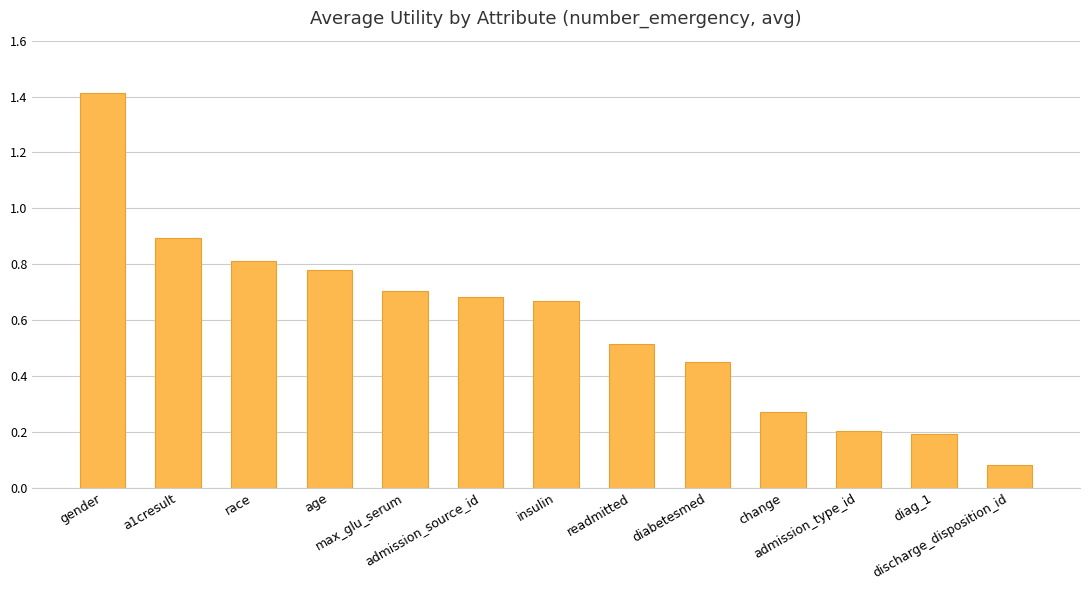

What is the maximum value shown in the chart?

1.4